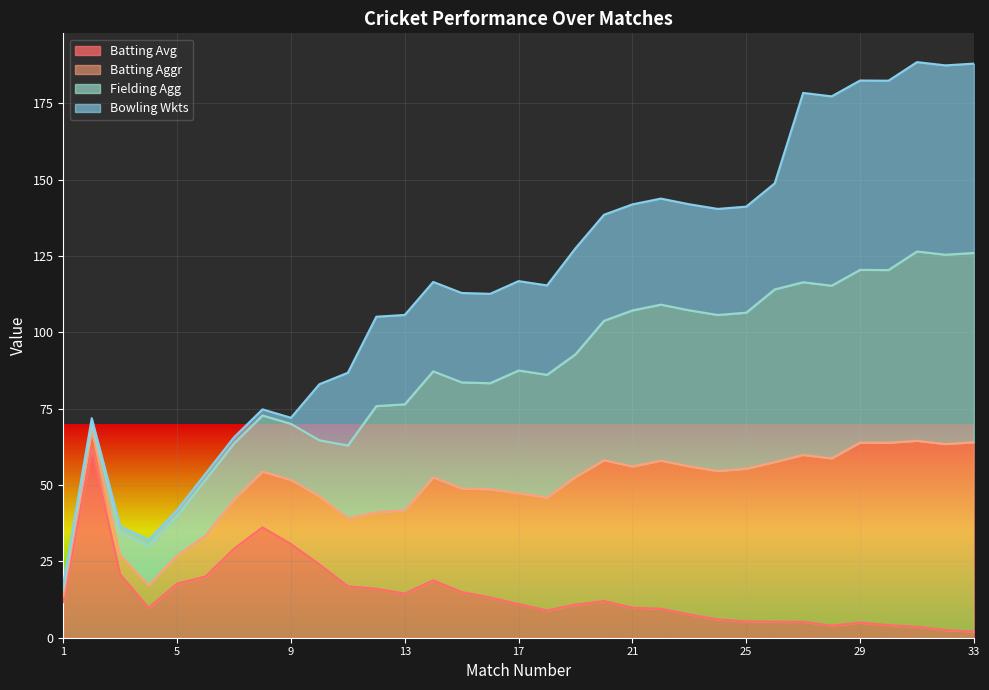

What is the difference between the Batting Avg values at 27 and 24?

0.8